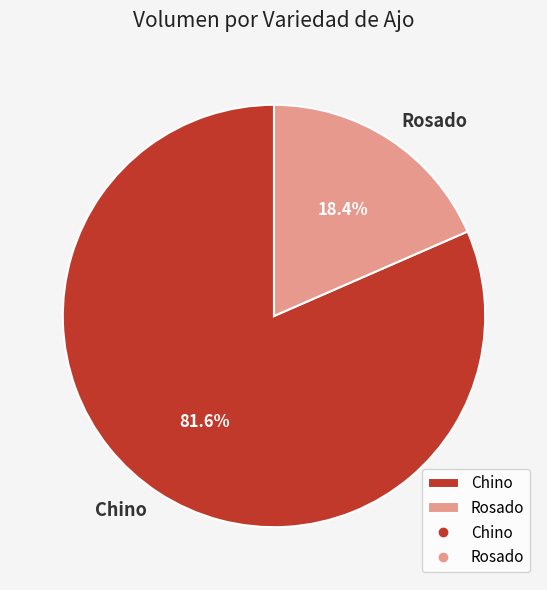

Between Rosado and Chino, which is larger?

Chino